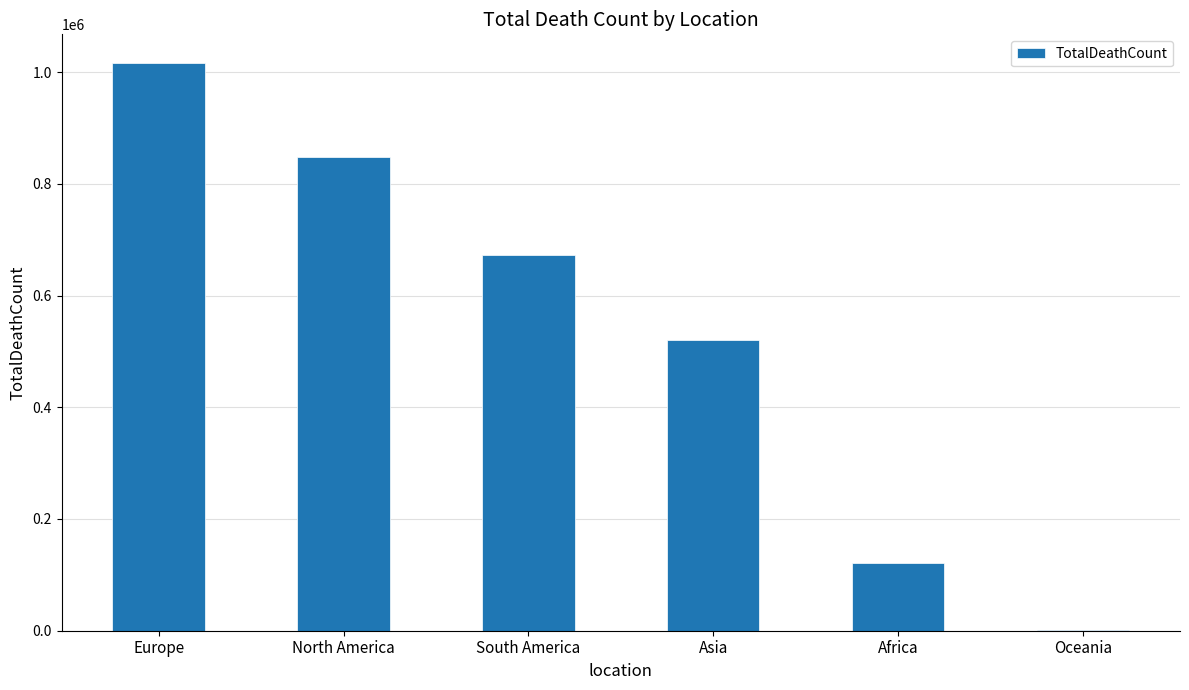

Between Asia and Oceania, which is larger?

Asia